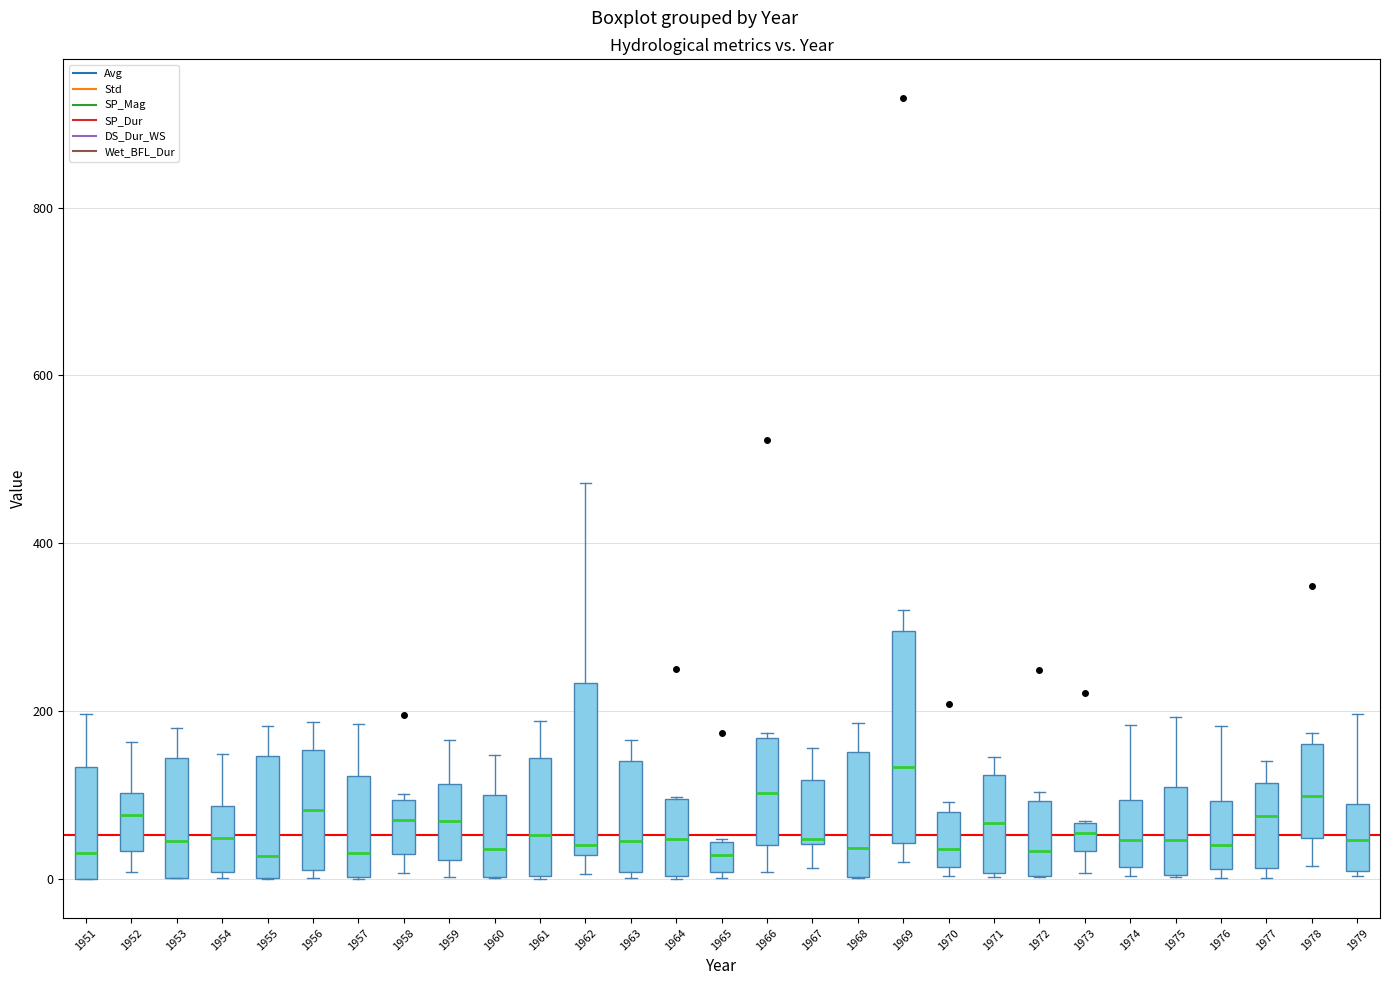

Comparing the boxes themselves (not the whiskers), which one is the tallest?

1969